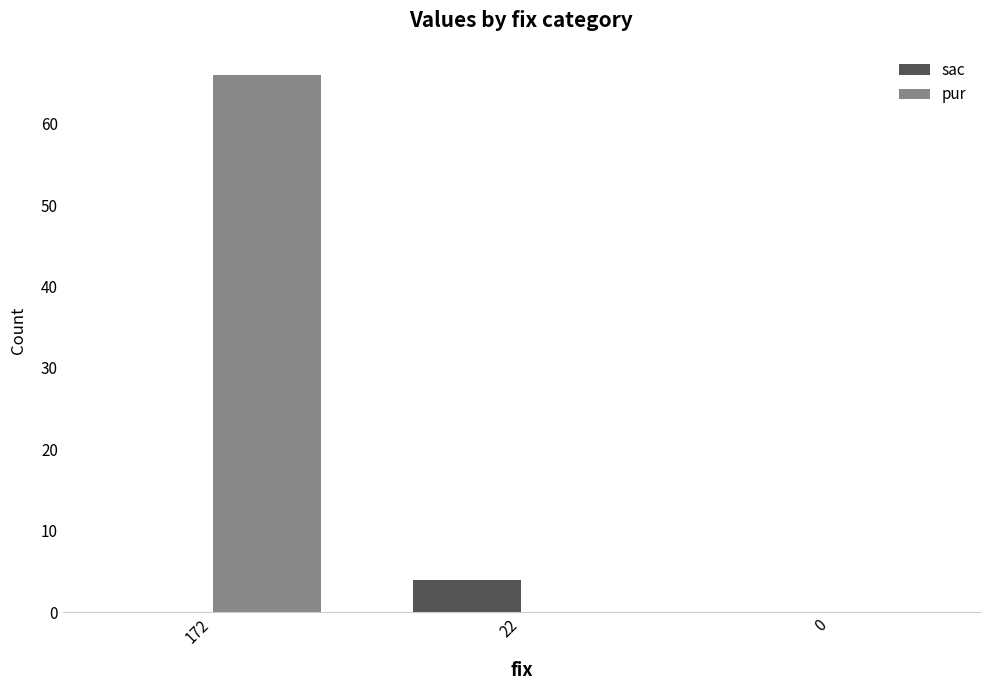

What is the sum of all pur values?

66